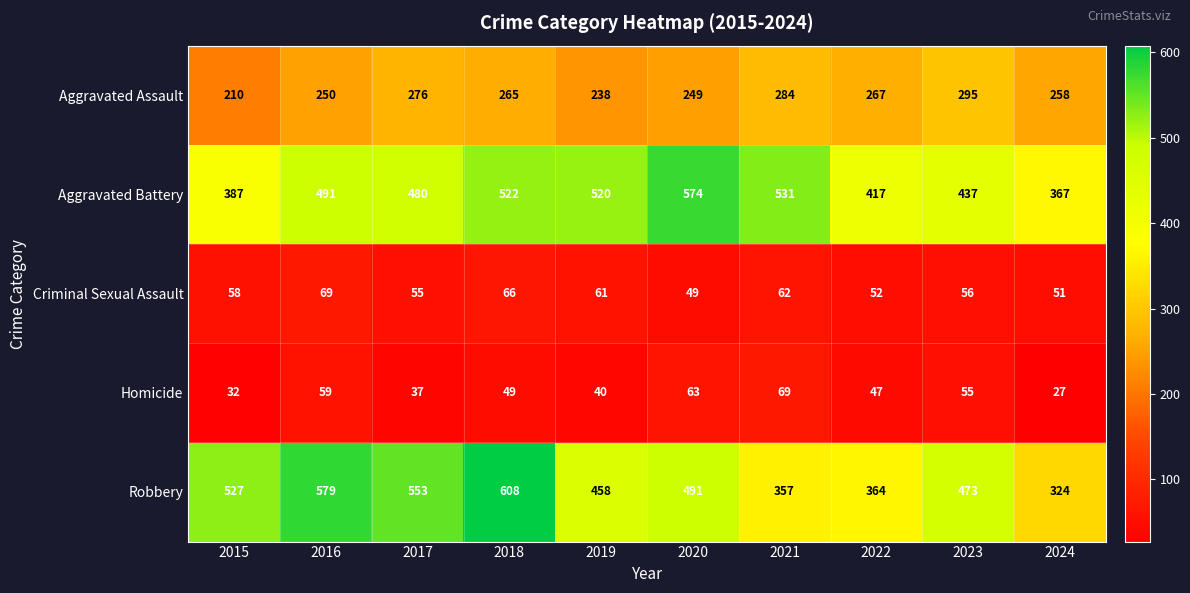

How many data points does each series have?

10